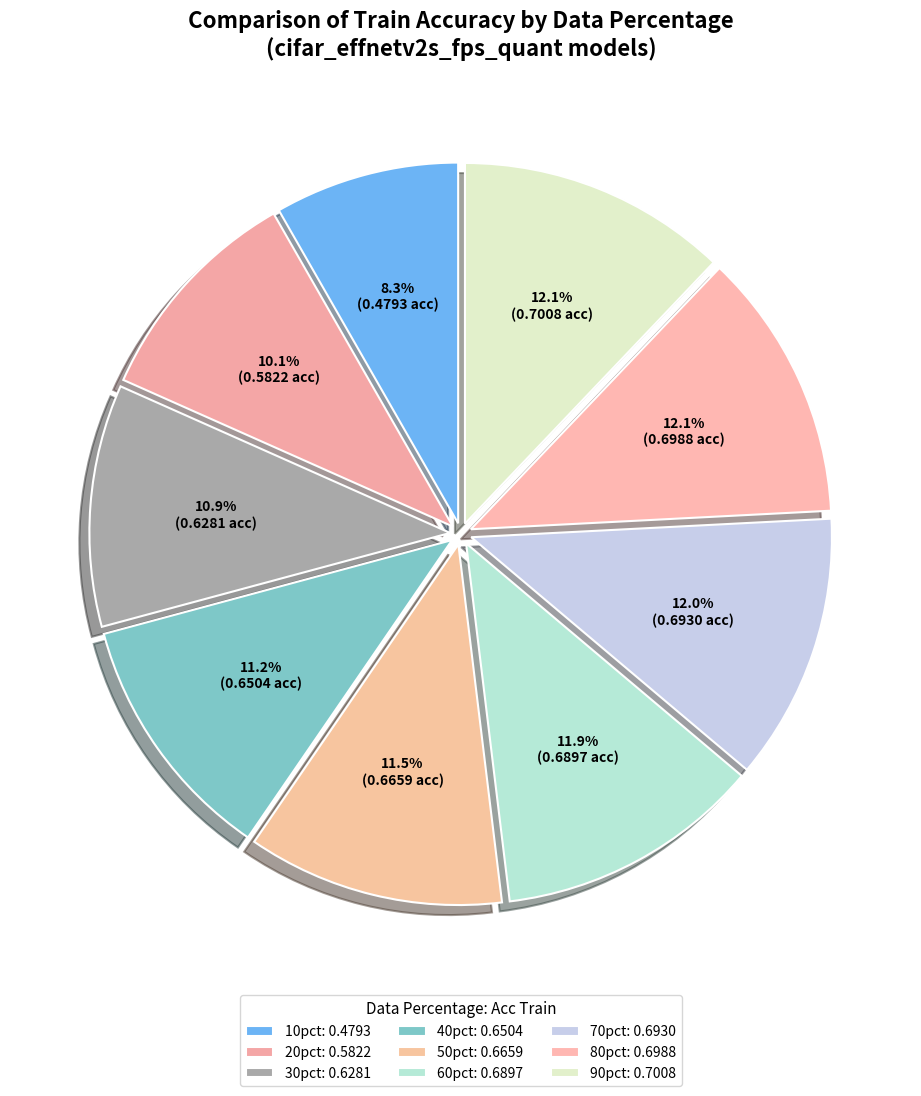

Count the number of slices in the pie.

9